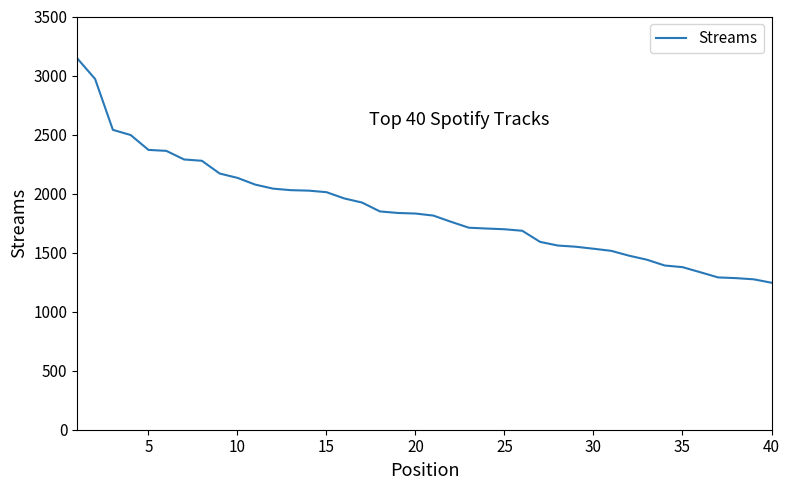

What is the minimum value shown in the chart?

1245